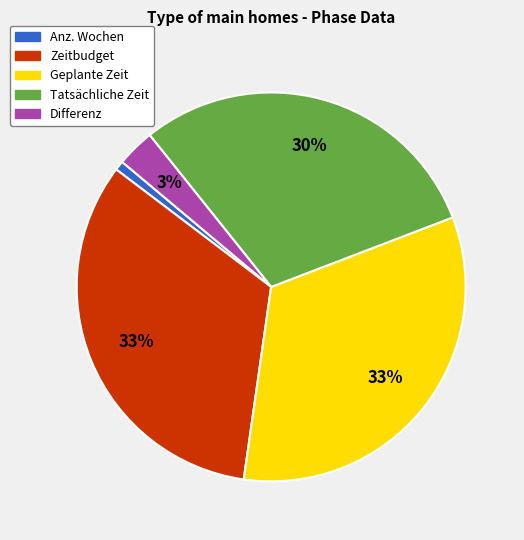

The Differenz slice represents 3% of the pie. True or false?

True